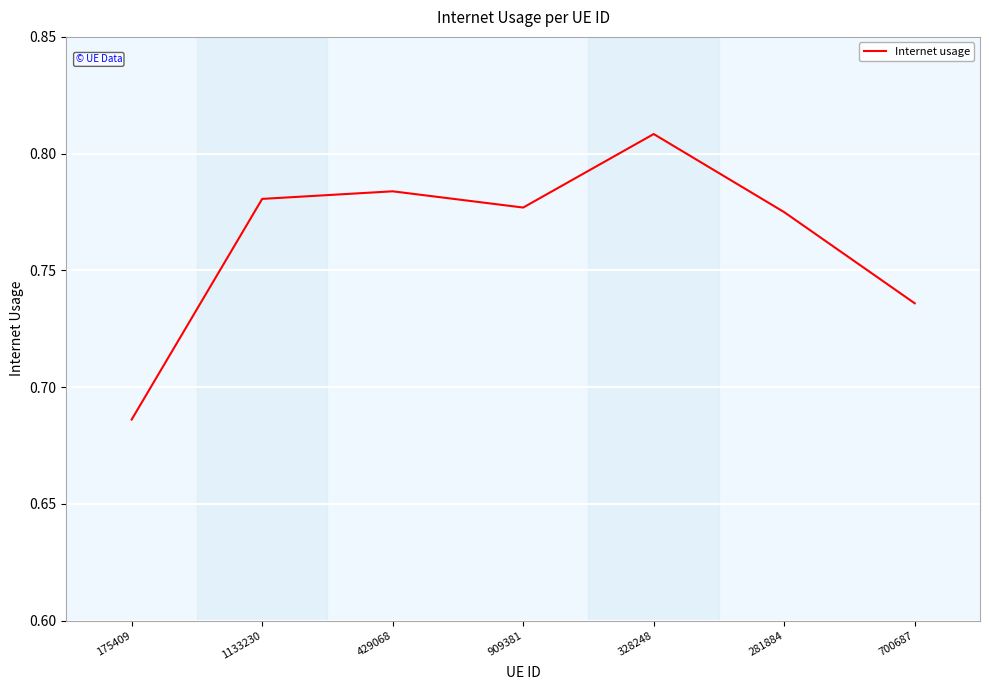

Count the values in the range 0 to 1.

7